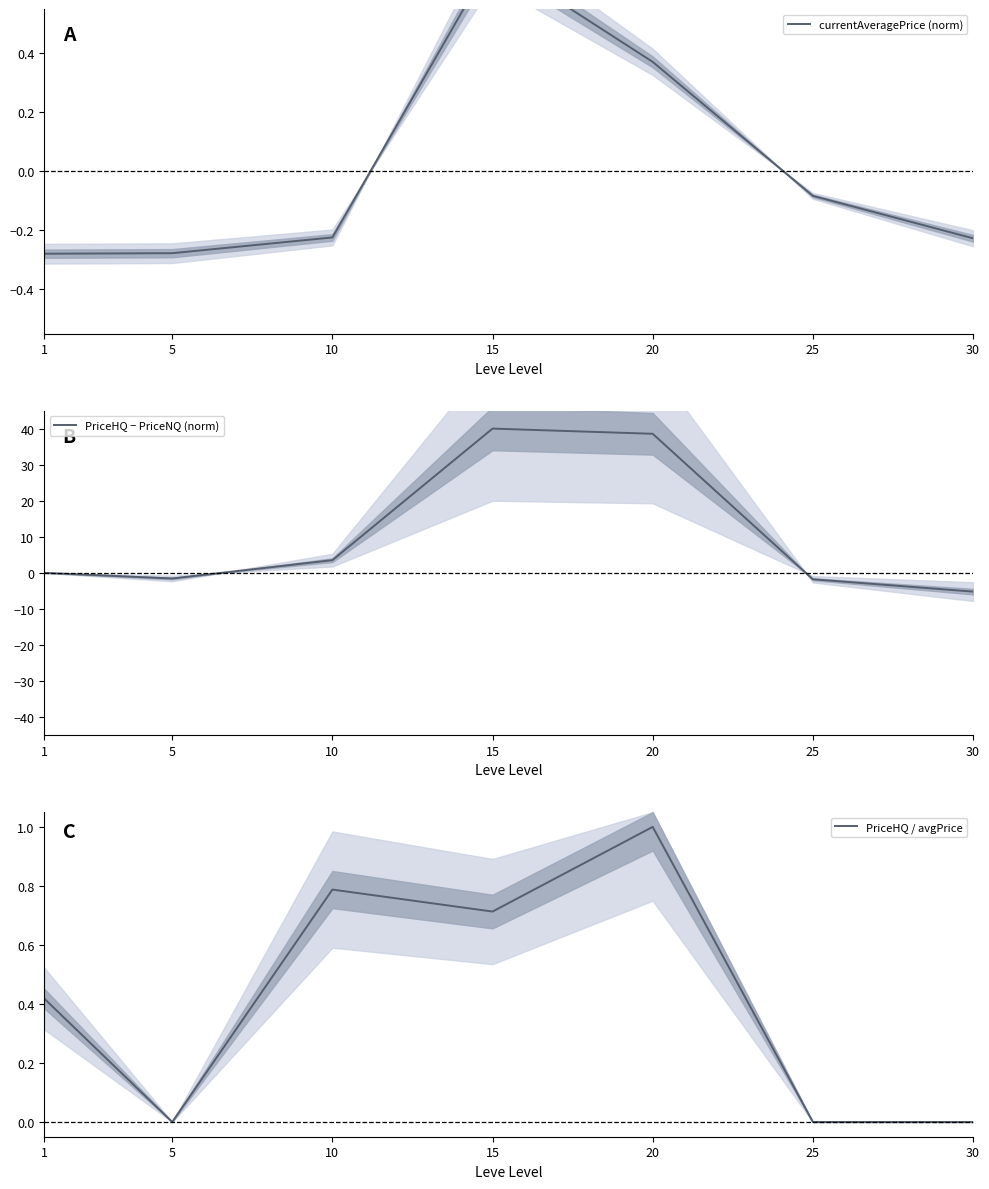

Where do currentAveragePrice (norm) and PriceHQ / avgPrice first cross each other?

10 and 15